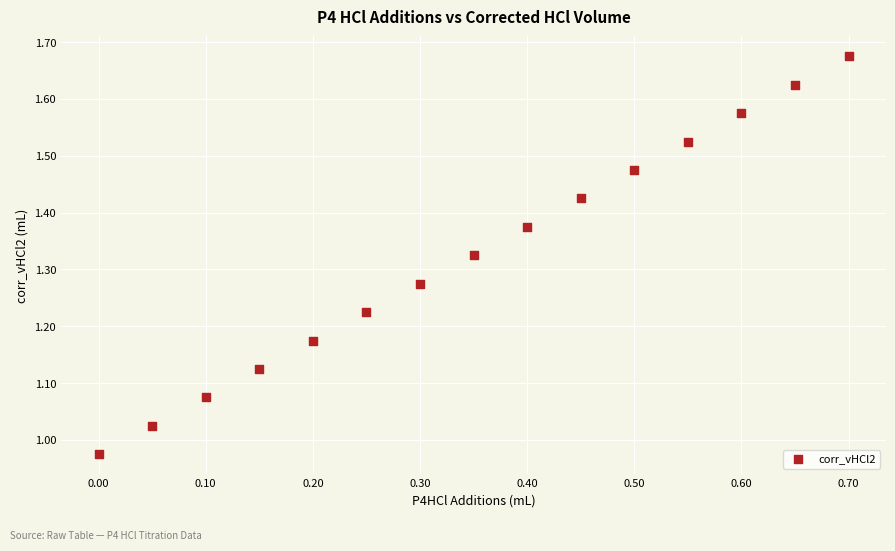

What is the range of X values (max minus min)?

0.7